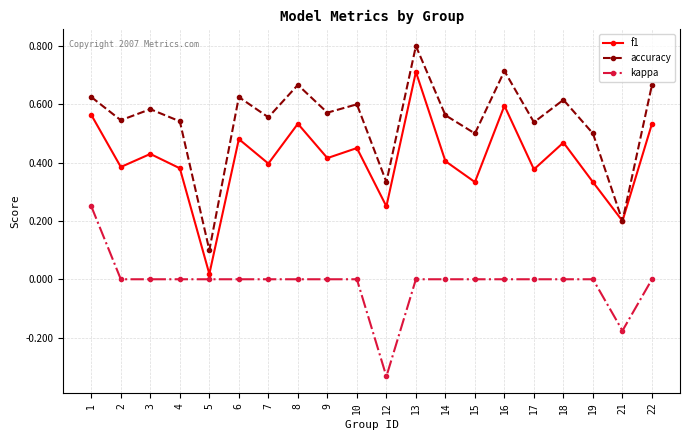

True or false: f1 has more than 1 points higher than both neighbors.

True